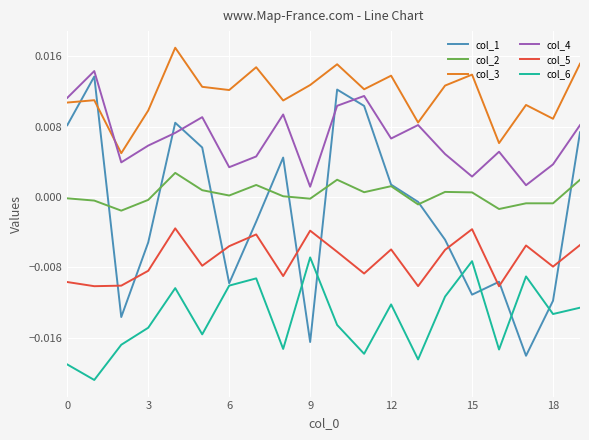

Which series has the largest total across all categories?

col_3